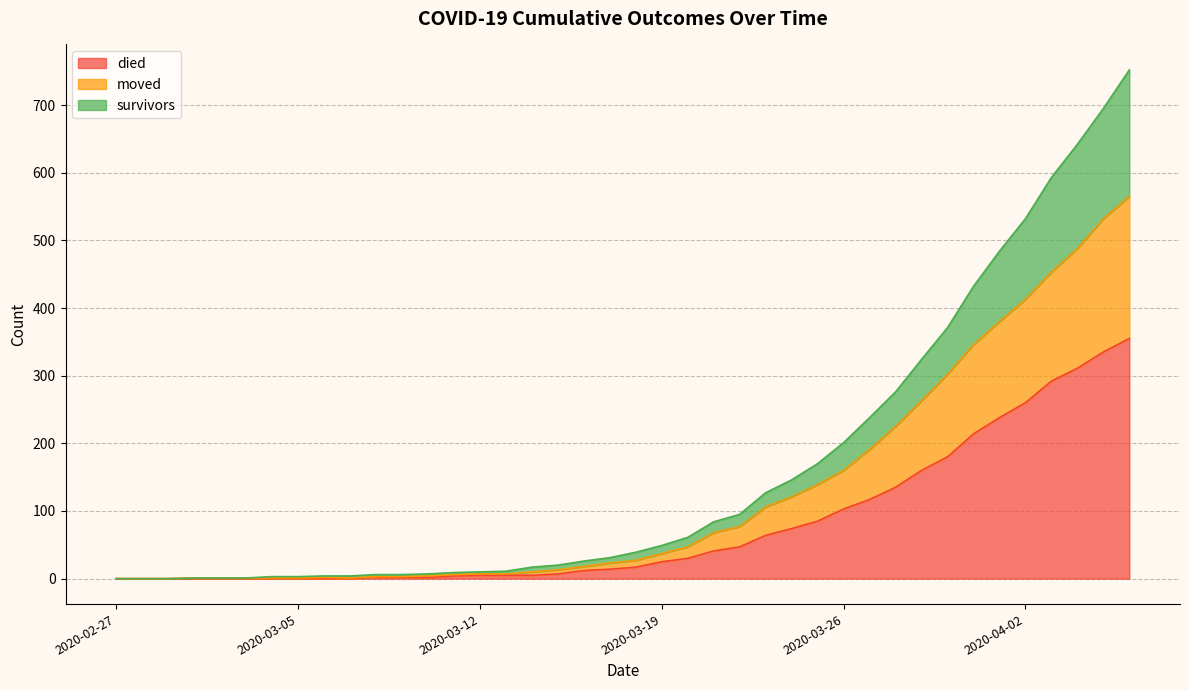

What is the highest value of the survivors series?

752